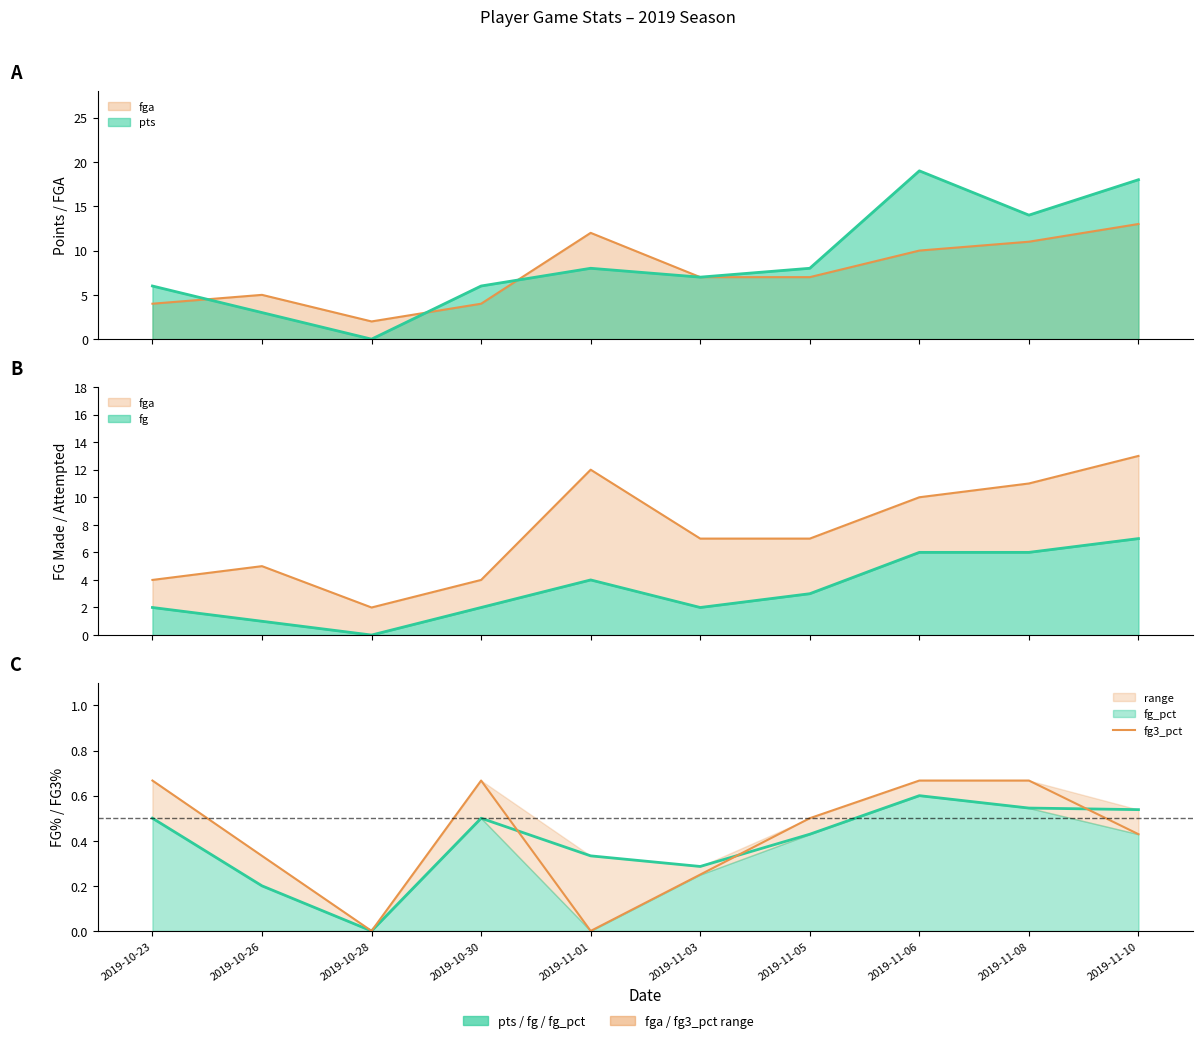

What is the difference between the maximum and second lowest values?

0.7